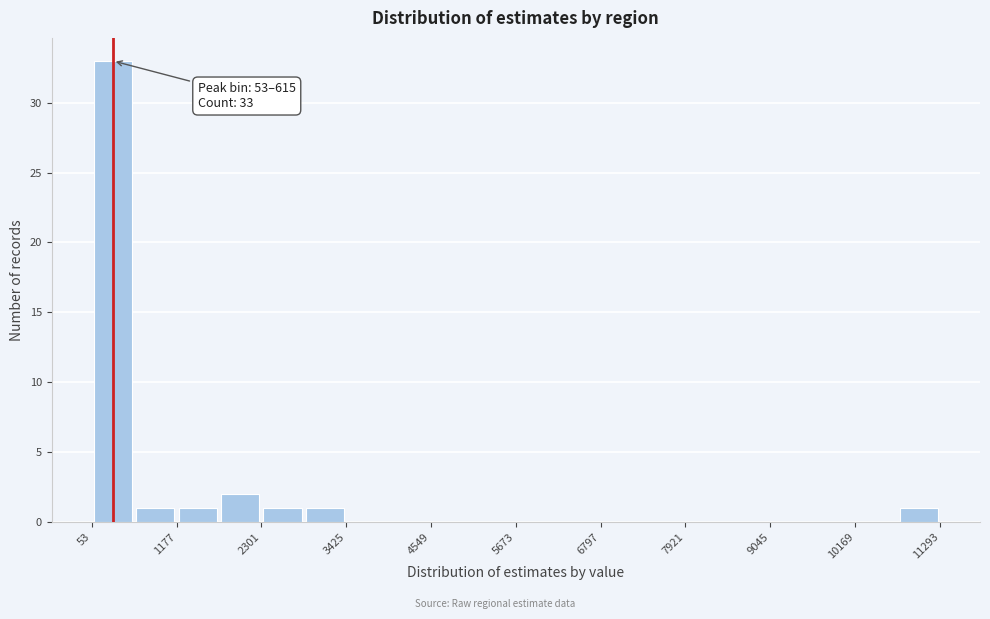

Read against the x-axis, roughly where is the centre of the tallest bar?

400